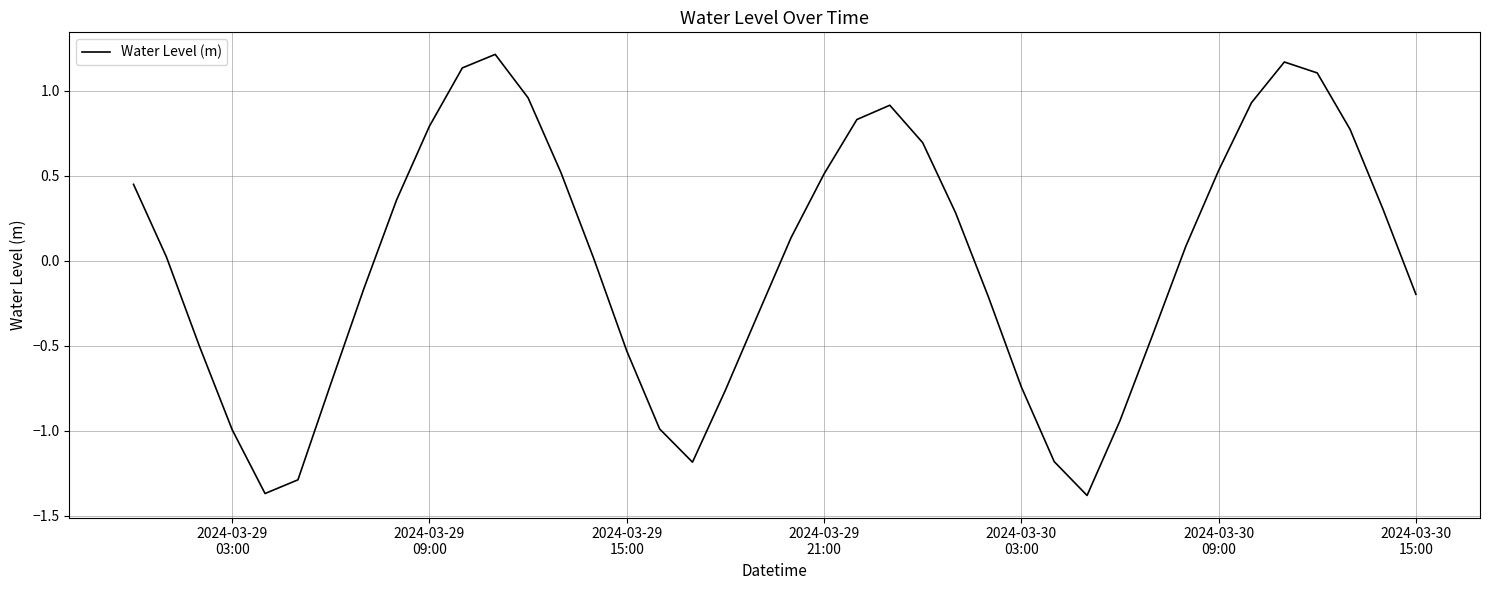

What is the difference between the maximum and minimum values?

2.6